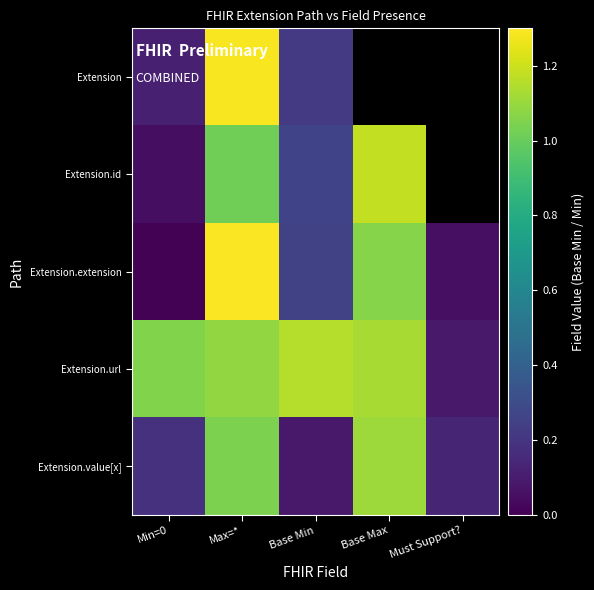

At which category is the sum across all series the highest?

Max=*